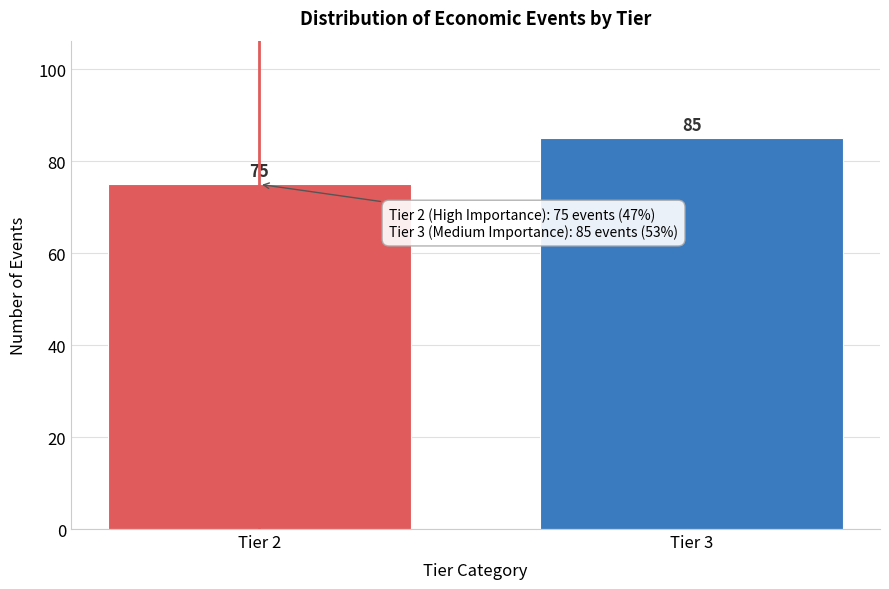

Reading left to right, extract all data points from this chart.

Tier 2=75	Tier 3=85